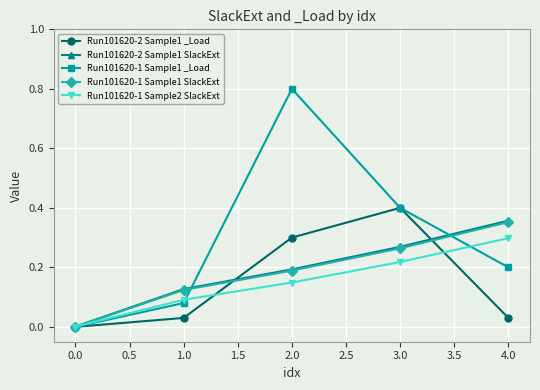

Which series has the largest range (max minus min)?

Run101620-1 Sample1 _Load